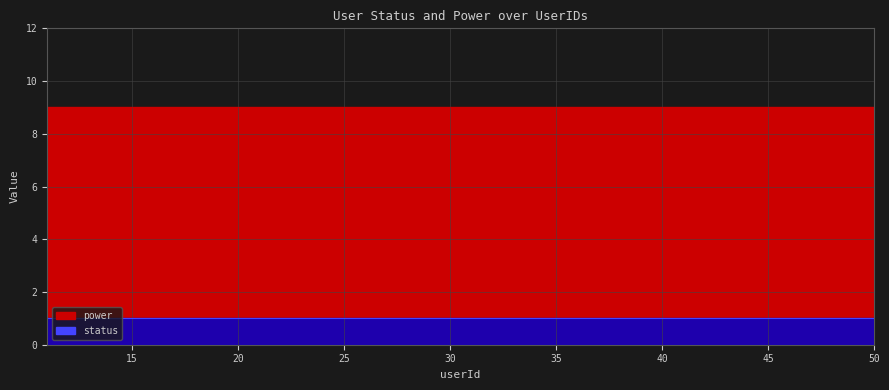

Which category has the highest value in the status series?

11